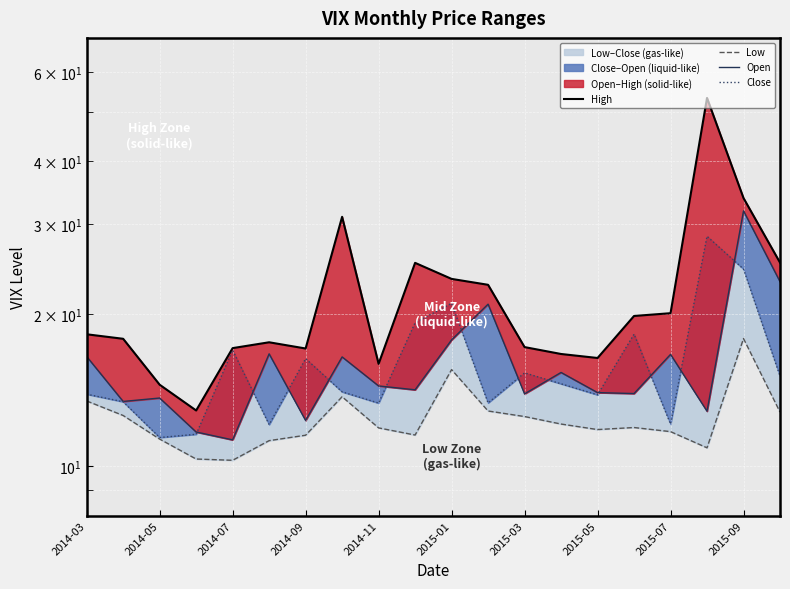

Rank the series by their maximum value, from lowest to highest.

Low, Close, Open, High